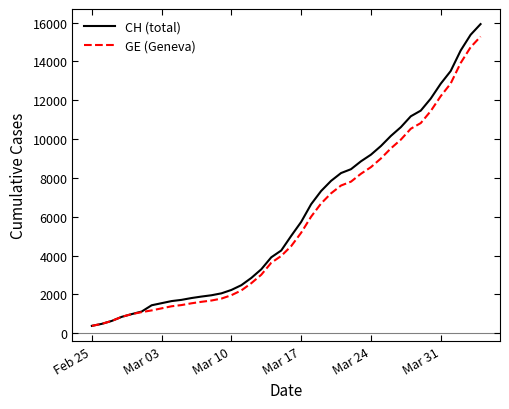

Which series has the widest spread of values?

CH (total)